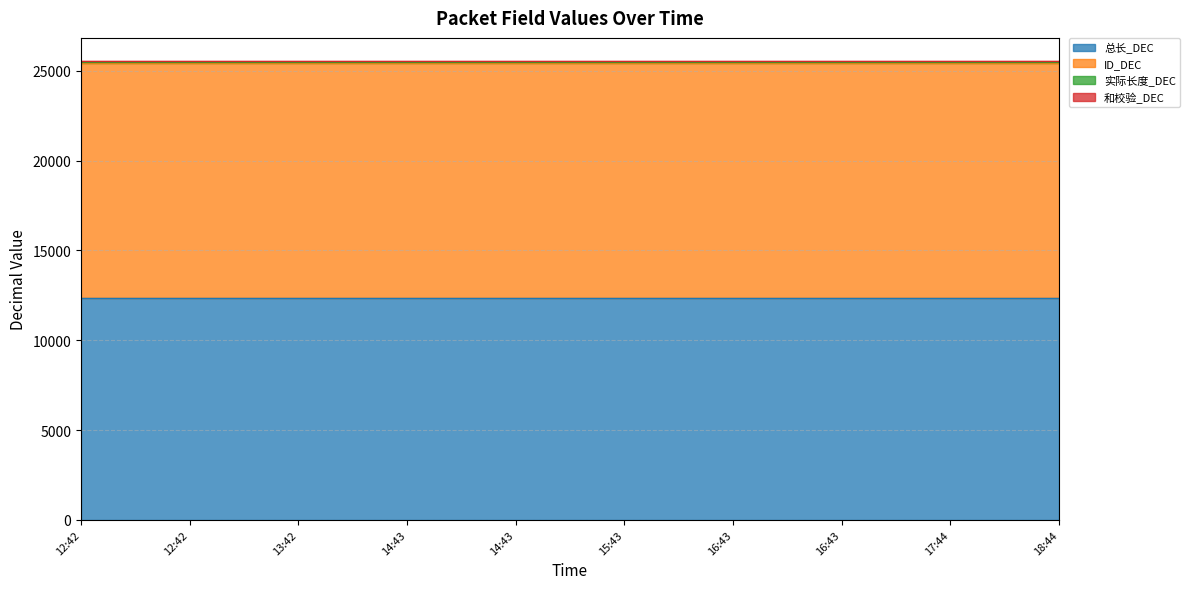

Where is ID_DEC nearest to the value 13108?

12:42